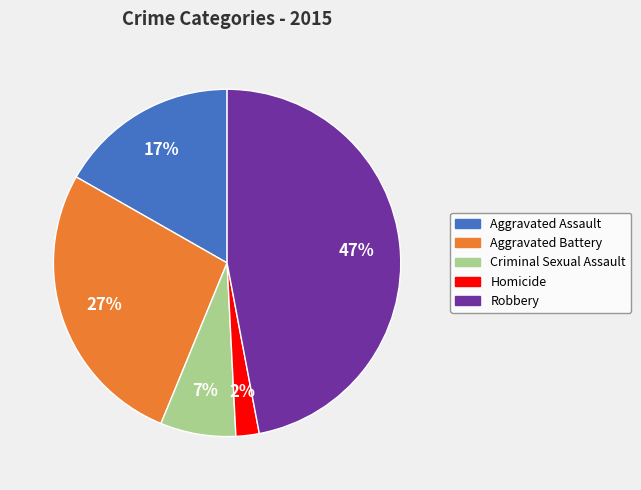

Rank the categories by value from lowest to highest.

Homicide, Criminal Sexual Assault, Aggravated Assault, Aggravated Battery, Robbery